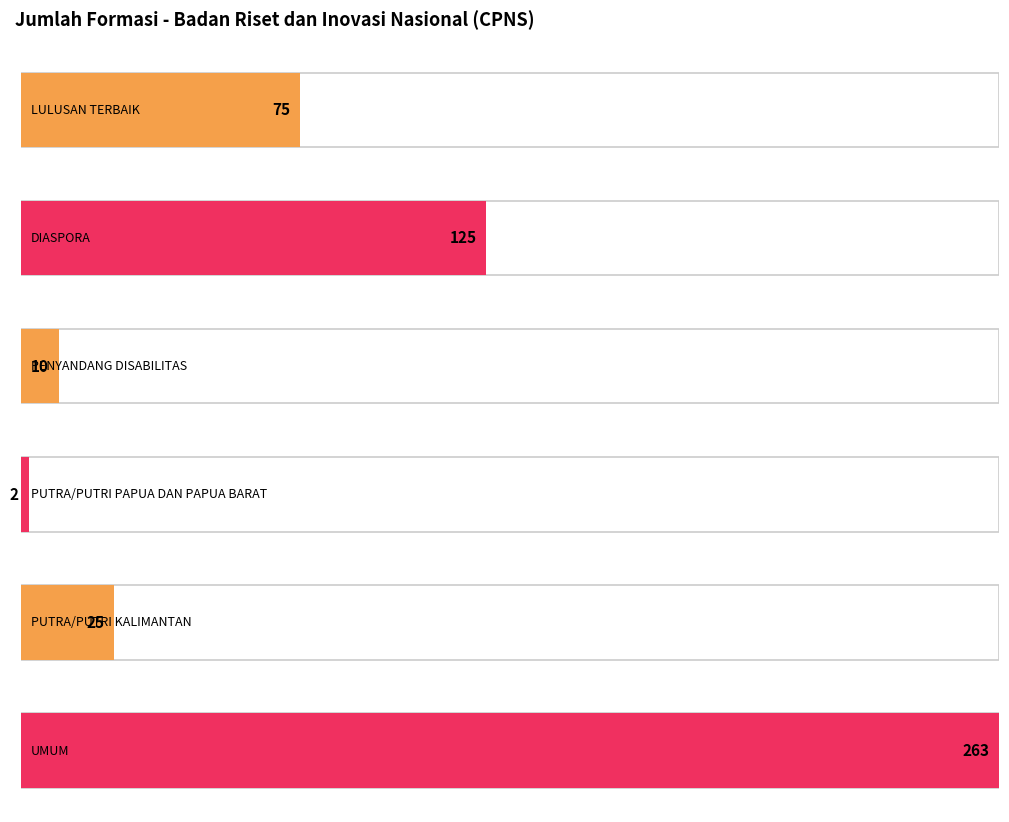

Which series has the largest range (max minus min)?

jumlah_formasi